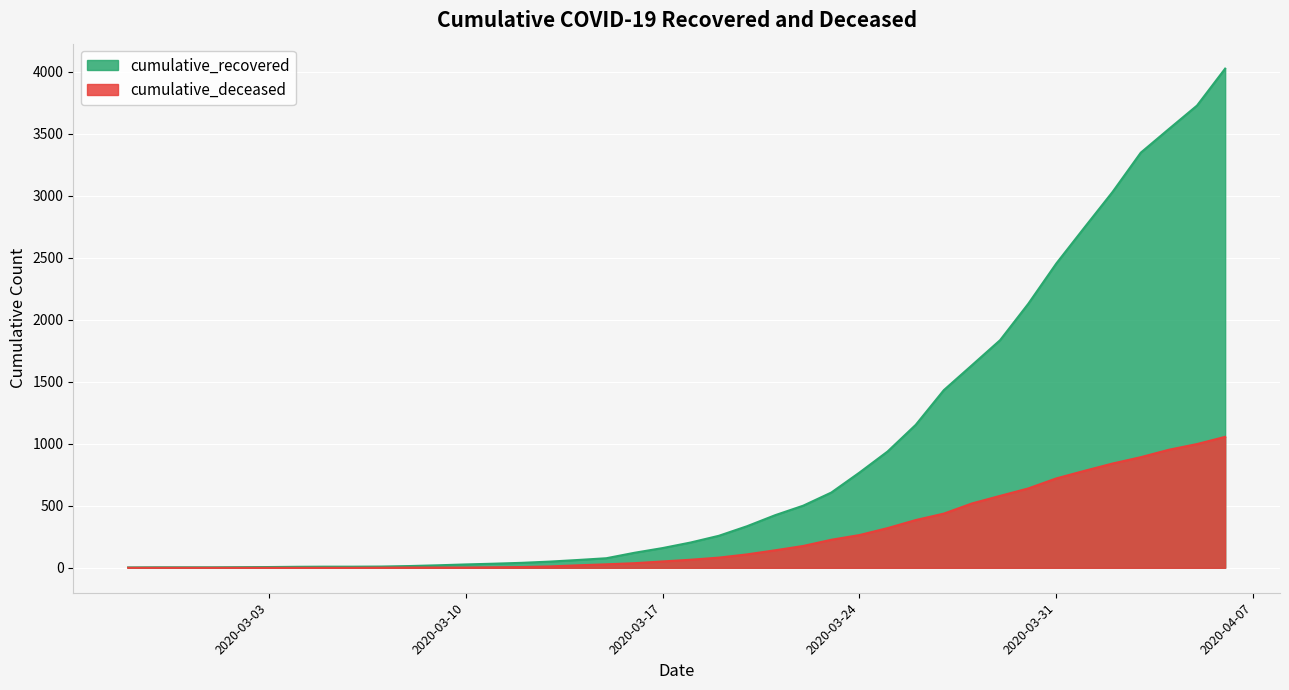

At which category is the sum across all series the highest?

2020-04-06